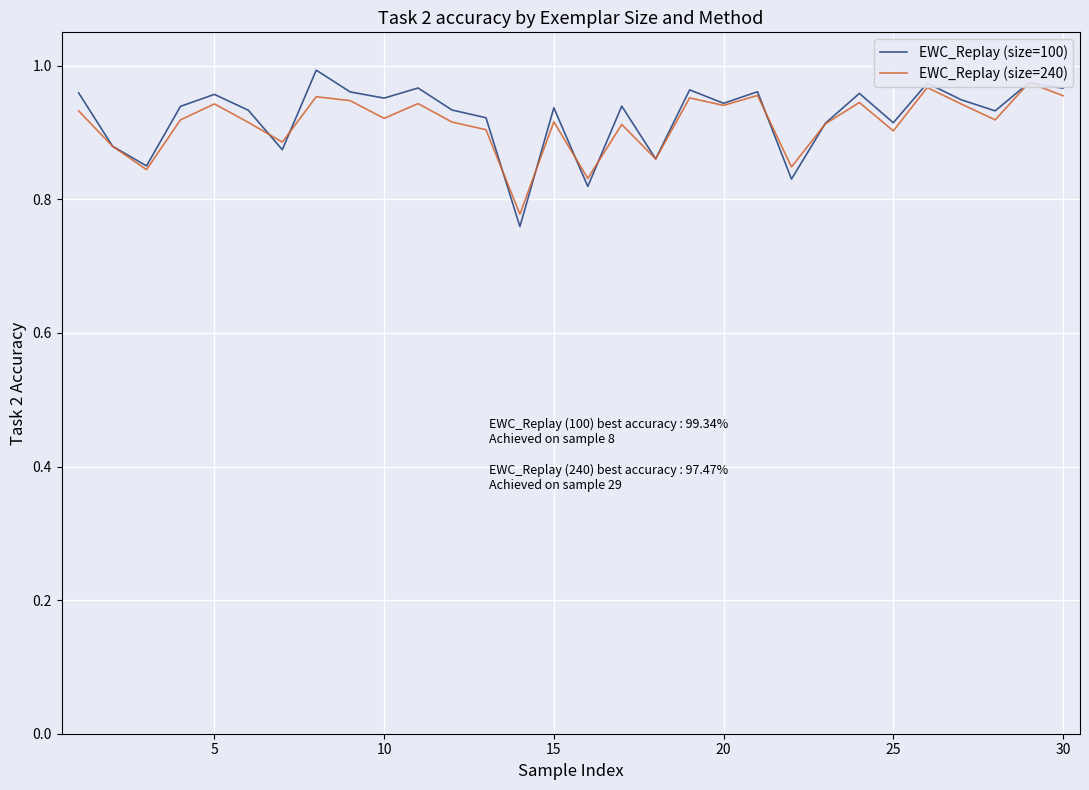

Count the number of data series in this chart.

2